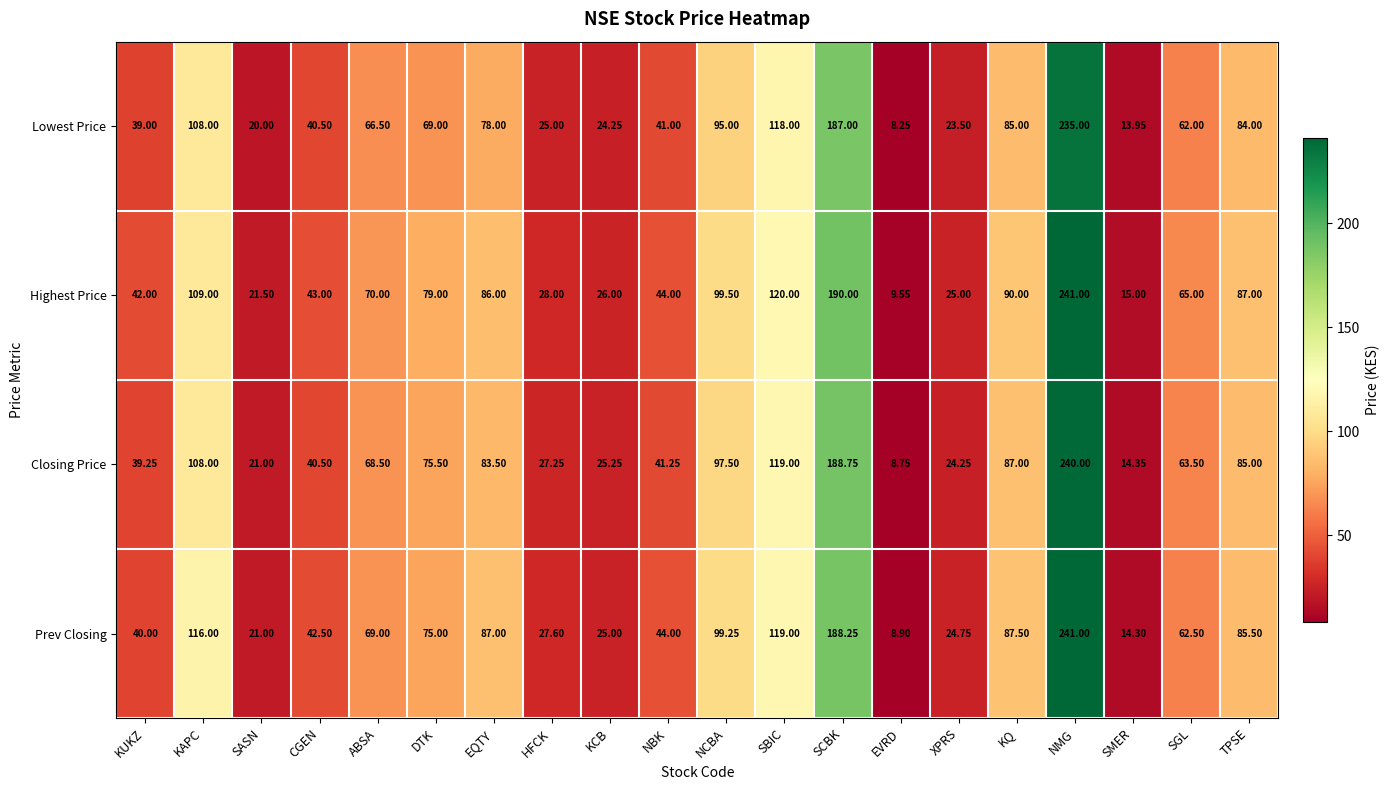

Between ABSA and DTK, which series saw the biggest shift?

Highest Price